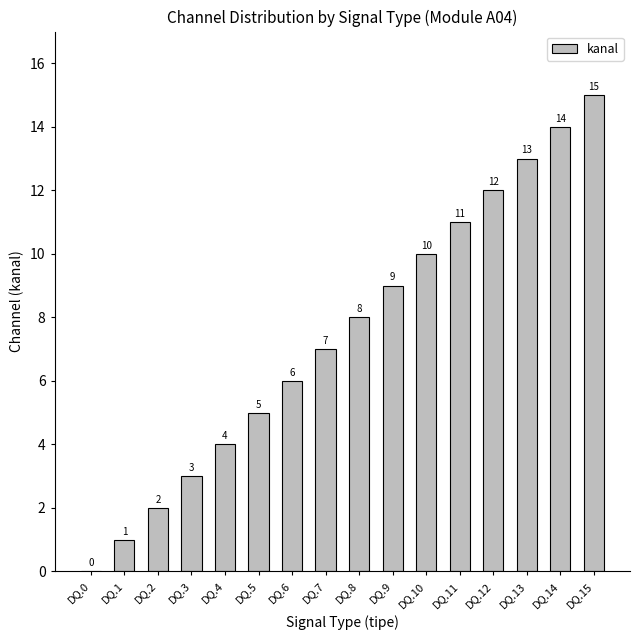

Approximately how many times larger is the value at DQ.11 compared to DQ.7?

1.6